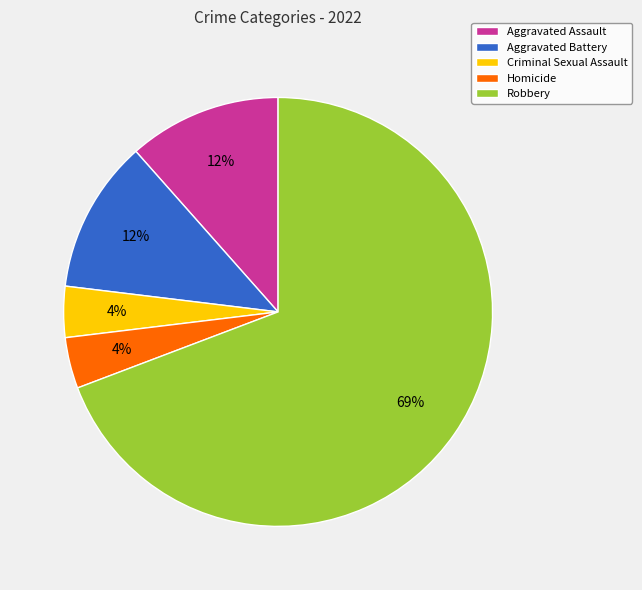

Which category has the biggest portion of the pie?

Robbery